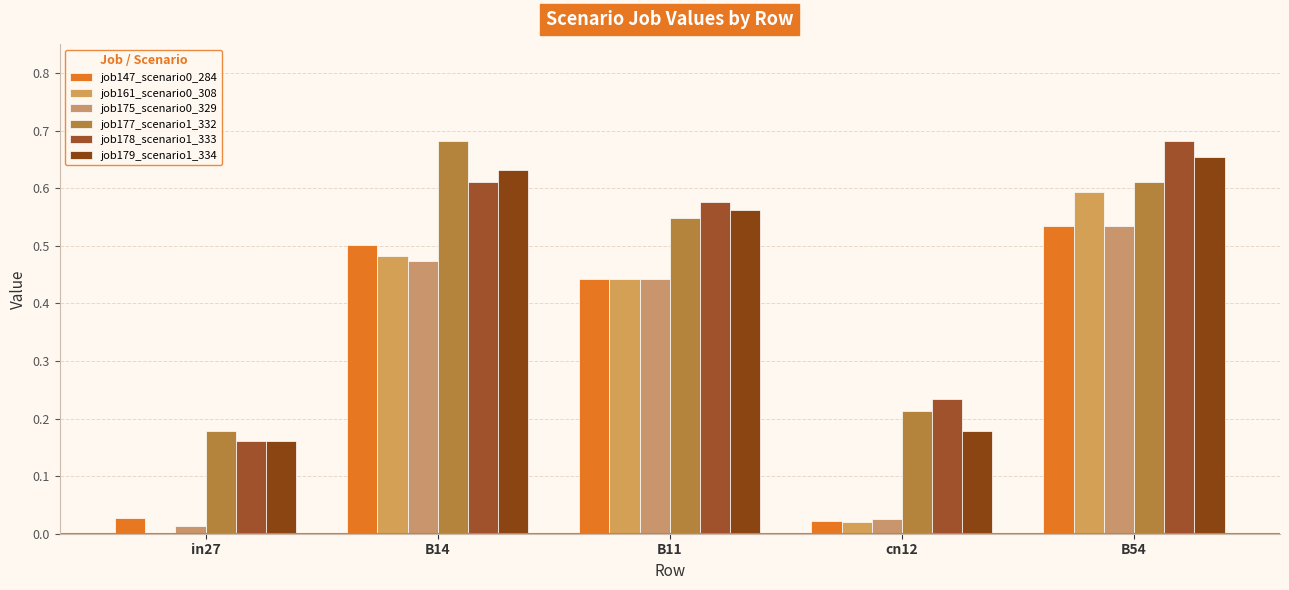

Which series has the largest range (max minus min)?

job161_scenario0_308